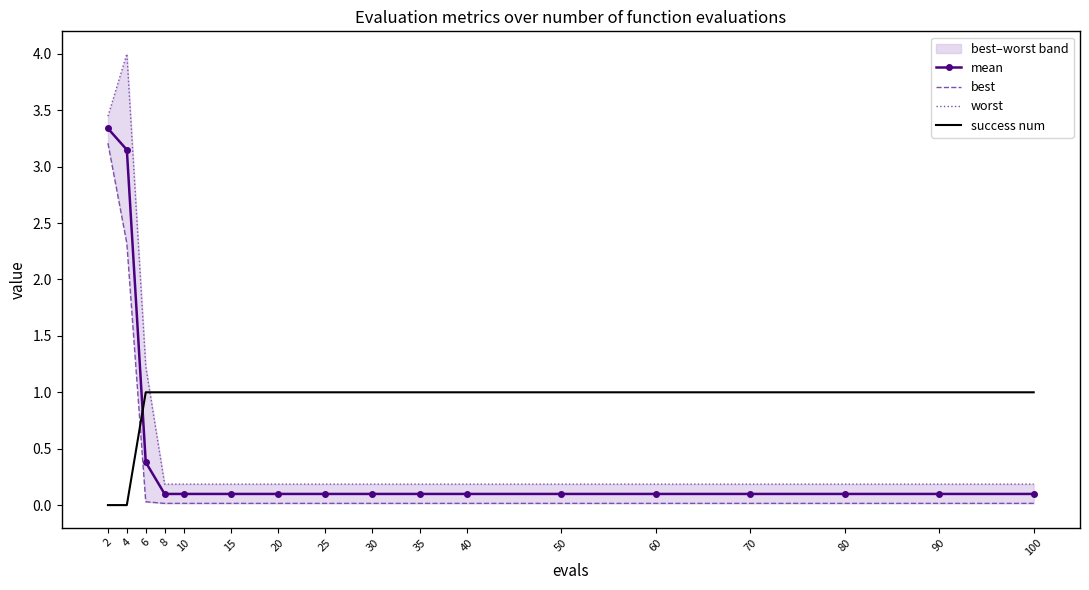

At which category is the sum across all series the highest?

2